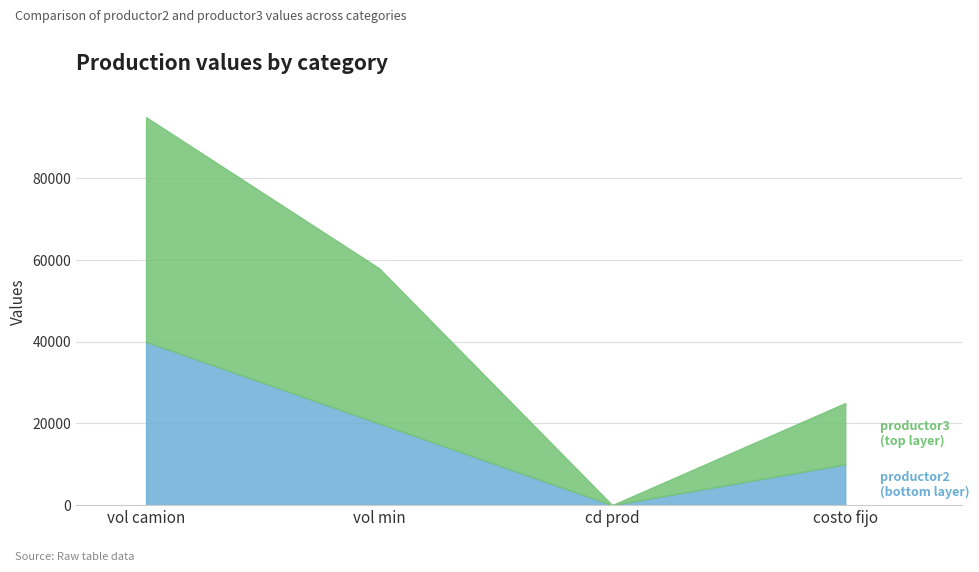

How many intersections are there between productor2 and productor3?

2